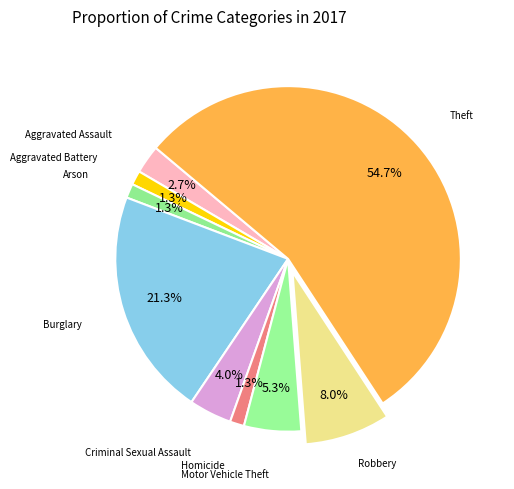

Combined, do Burglary and Aggravated Battery account for over 50%?

No